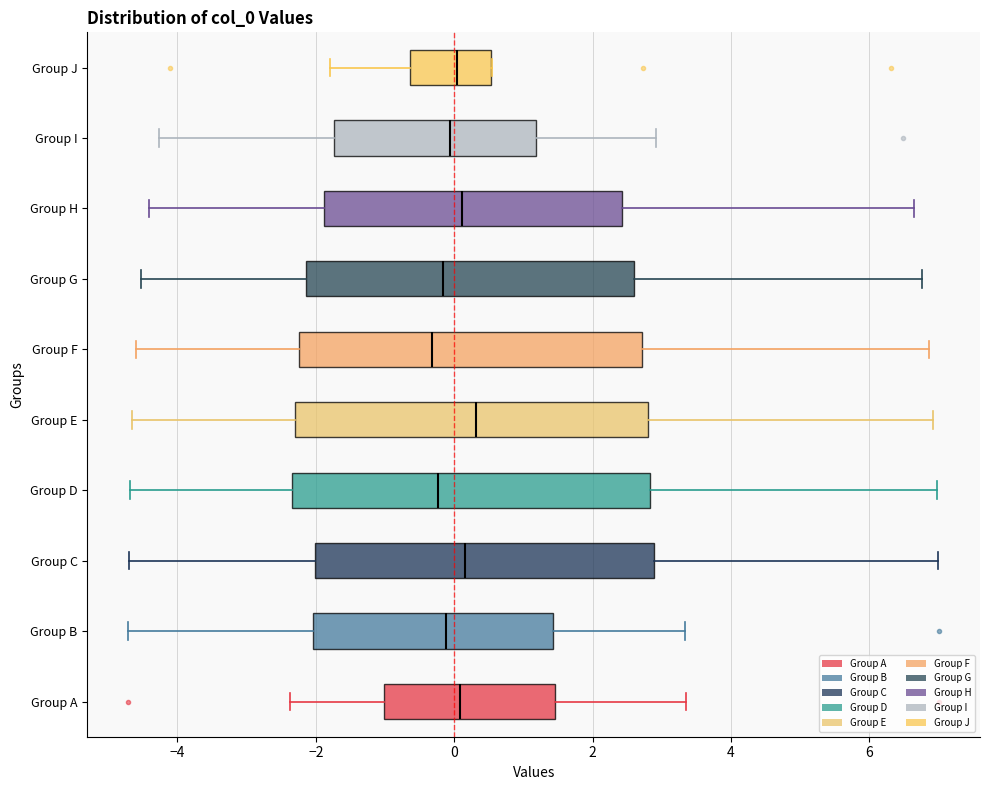

Where does the median line of the box for Group F sit on the x-axis? The values are not printed on the chart, so give them approximately, as read against the axis.

-0.4